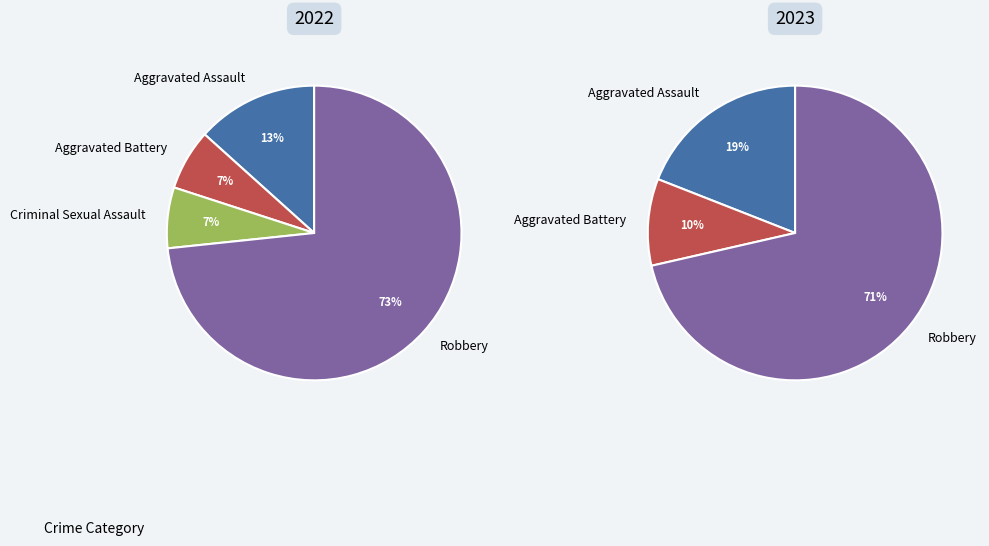

What percentage is NOT represented by 2?

93.3%